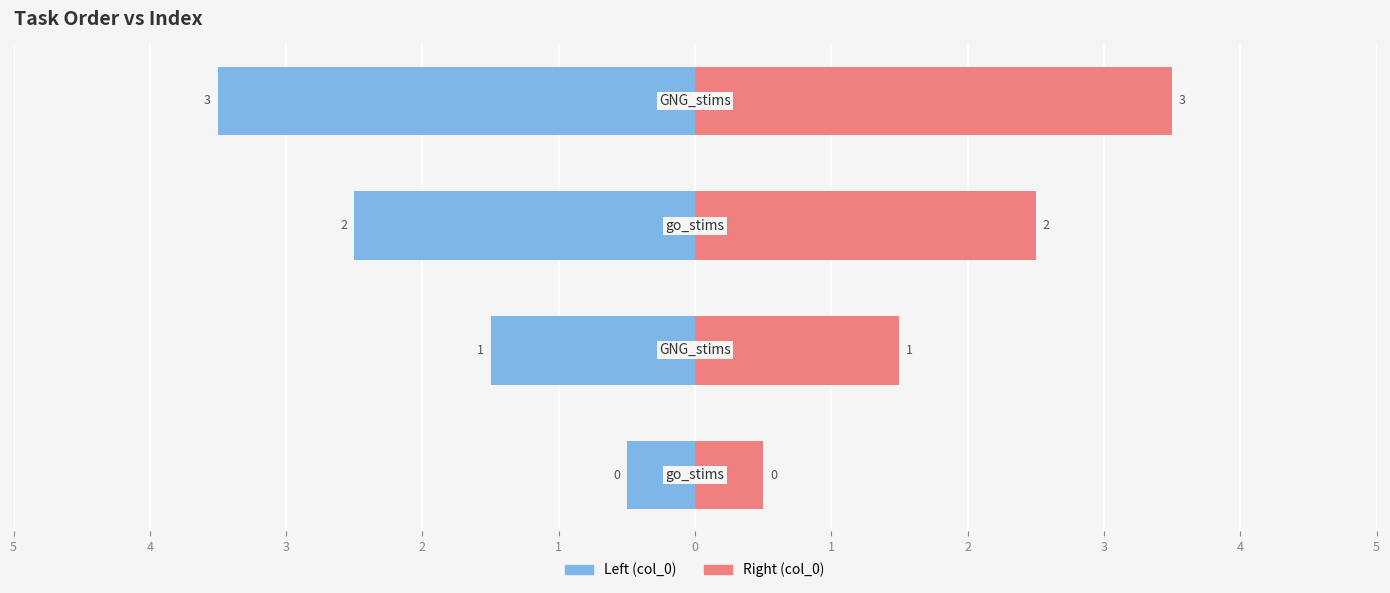

How many data points does each series have?

4